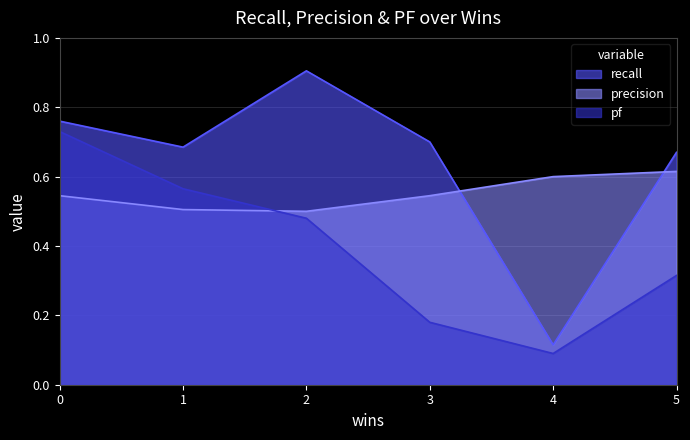

What is the approximate value of precision at 2?

0.5